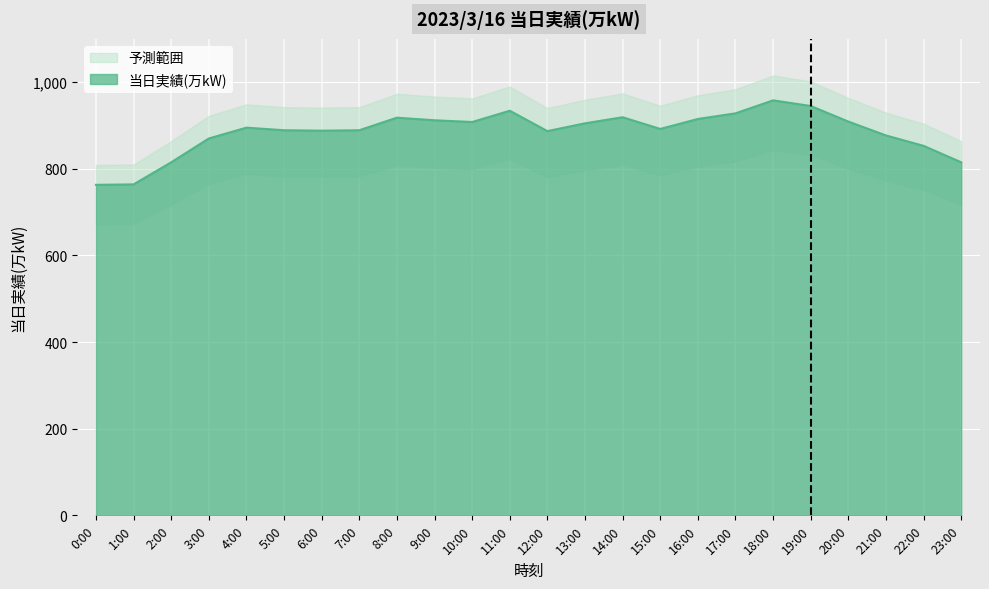

List the labels in order of value, largest first.

18:00, 19:00, 11:00, 17:00, 14:00, 8:00, 16:00, 9:00, 20:00, 10:00, 13:00, 4:00, 15:00, 5:00, 7:00, 6:00, 12:00, 21:00, 3:00, 22:00, 2:00, 23:00, 1:00, 0:00